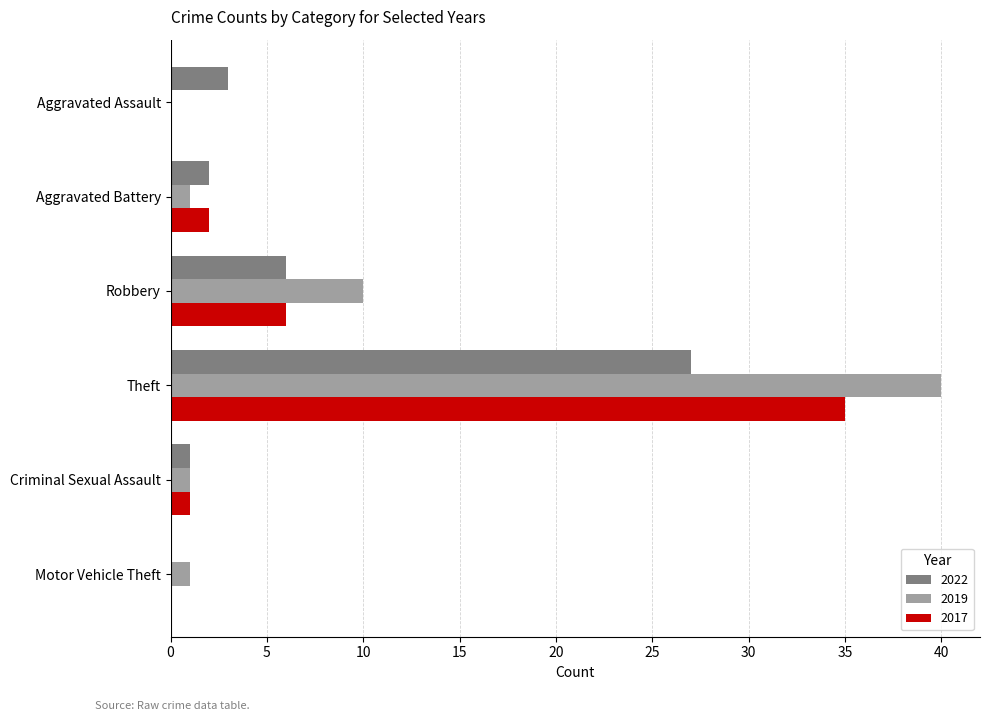

At which label does 2022 reach its peak?

Theft